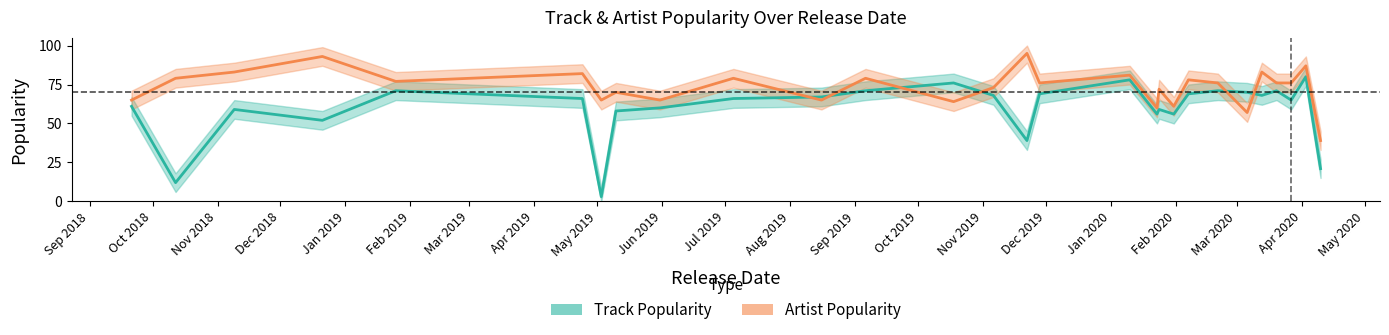

What is the label of the 14th point from the left?

2019-11-06